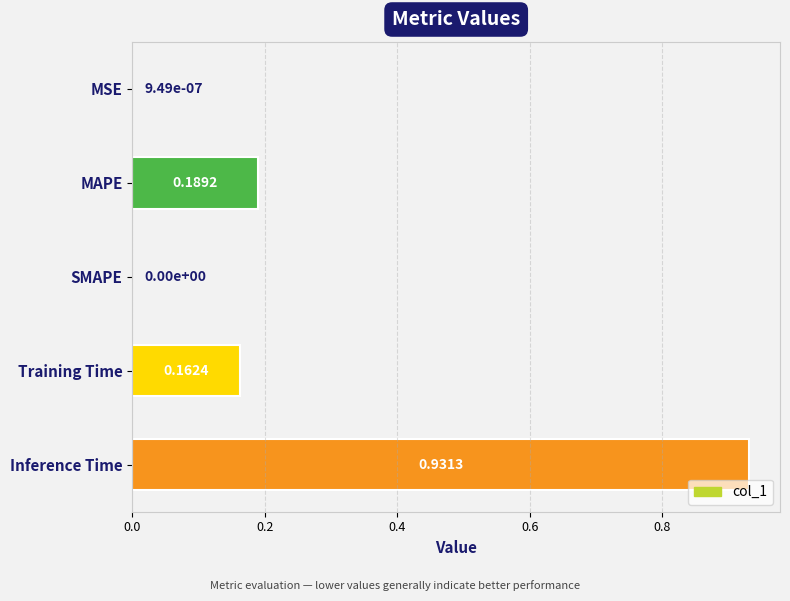

What is the average value?

0.3